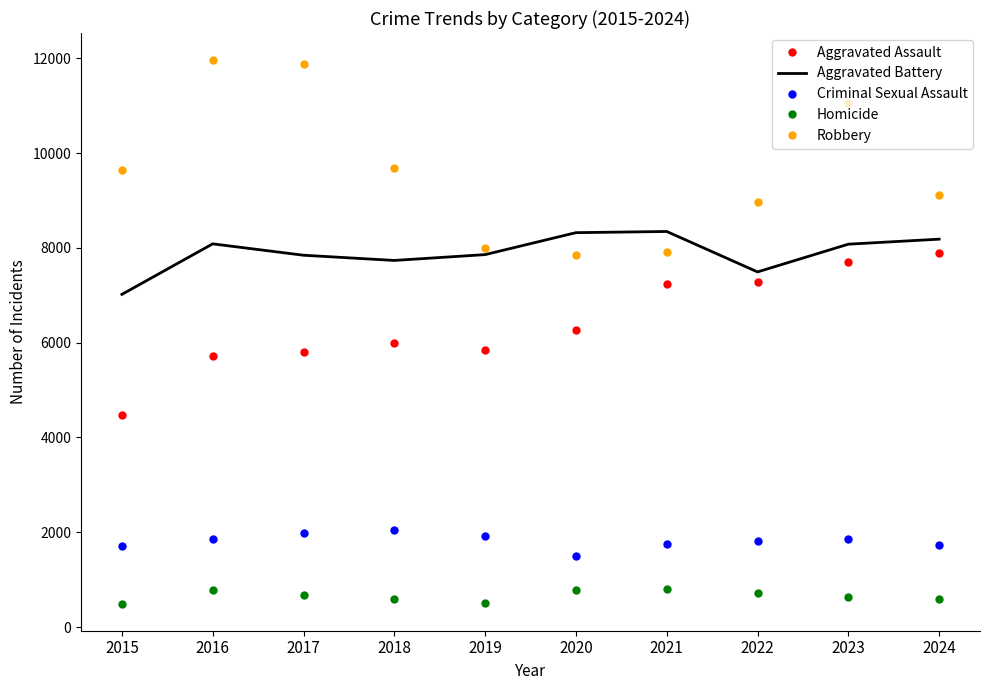

Rank the series at 2016 from highest to lowest value.

Robbery, Aggravated Battery, Aggravated Assault, Criminal Sexual Assault, Homicide